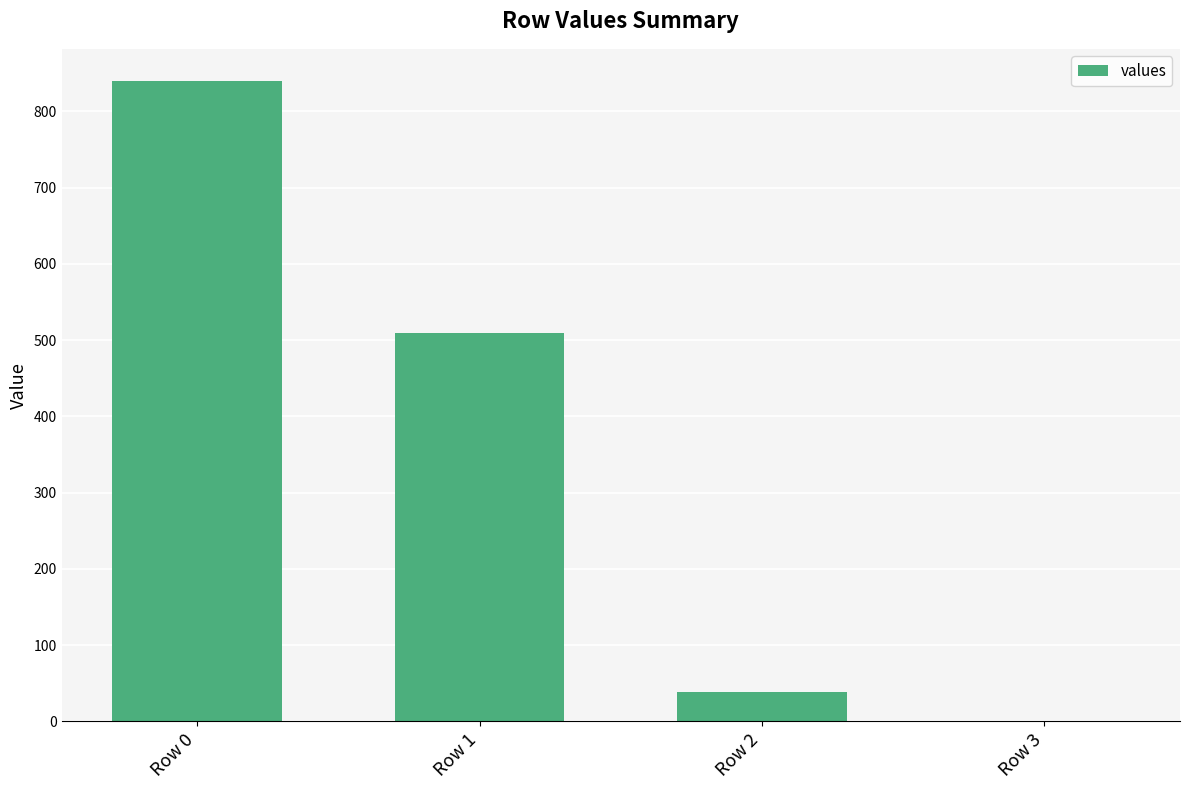

What value does the data have at Row 1?

510